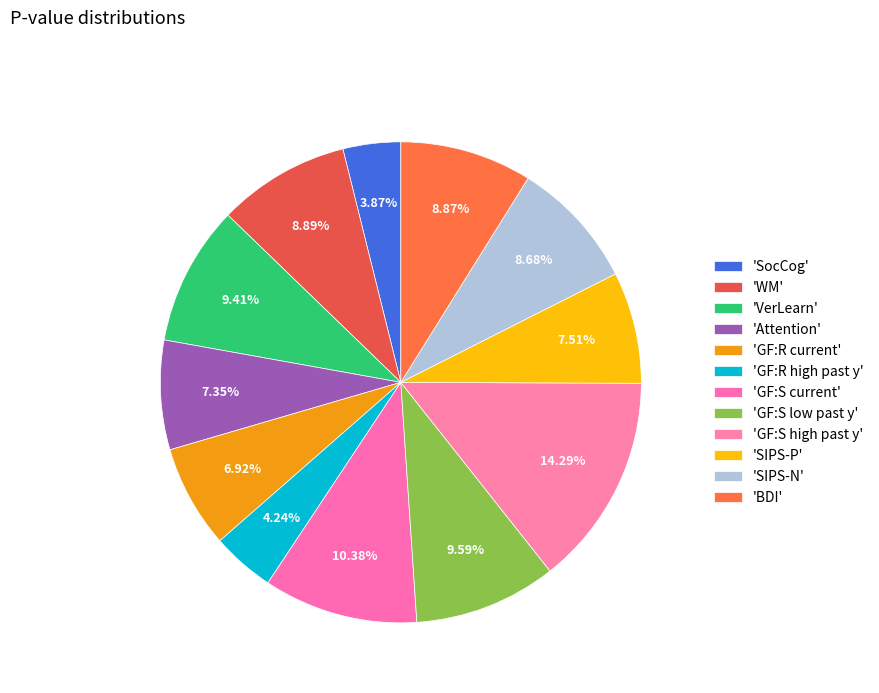

How many segments does this pie chart have?

12